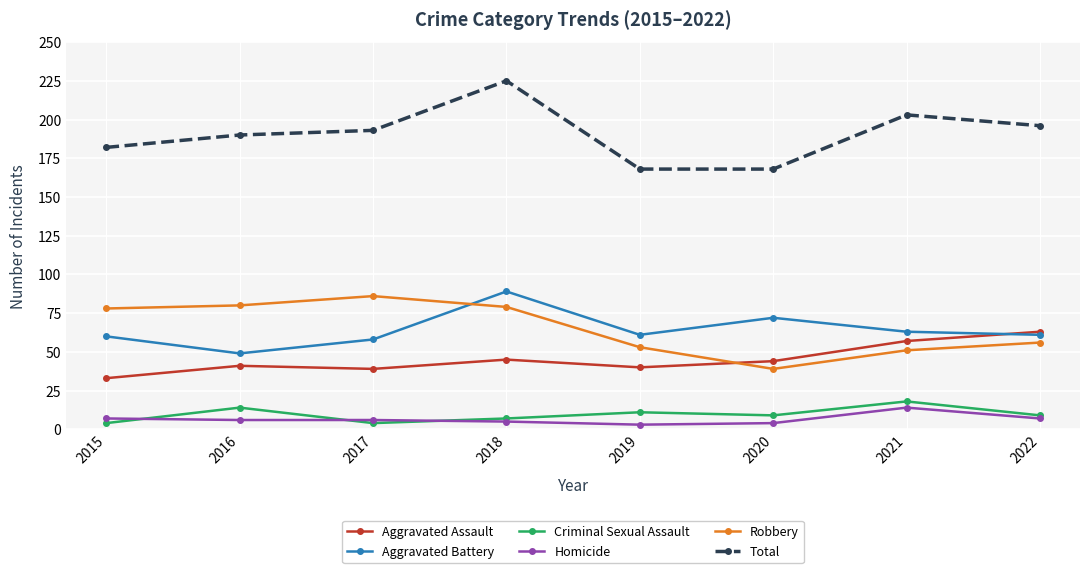

True or false: Homicide and Aggravated Battery intersect in this chart.

False